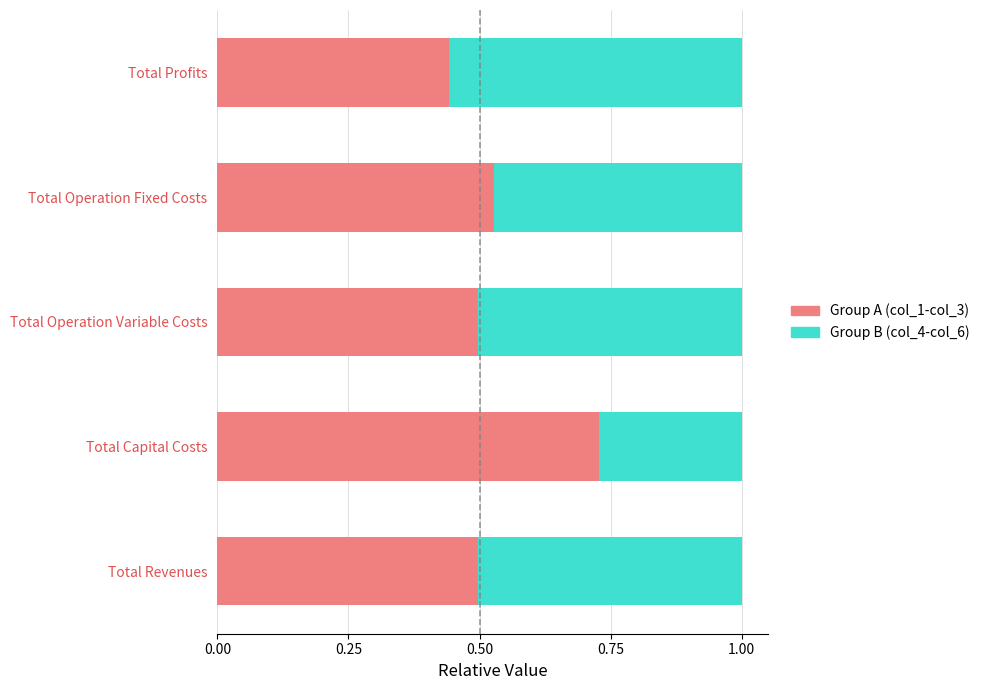

What is the sum of all Group A (col_1-col_3) values?

2.7